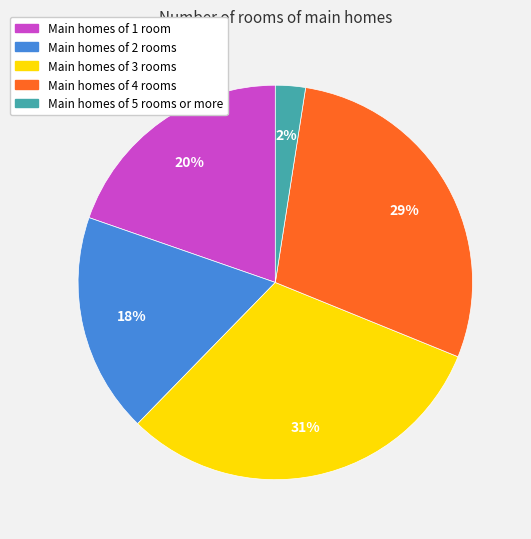

Is it true that Main homes of 2 rooms is 9% of the pie?

False